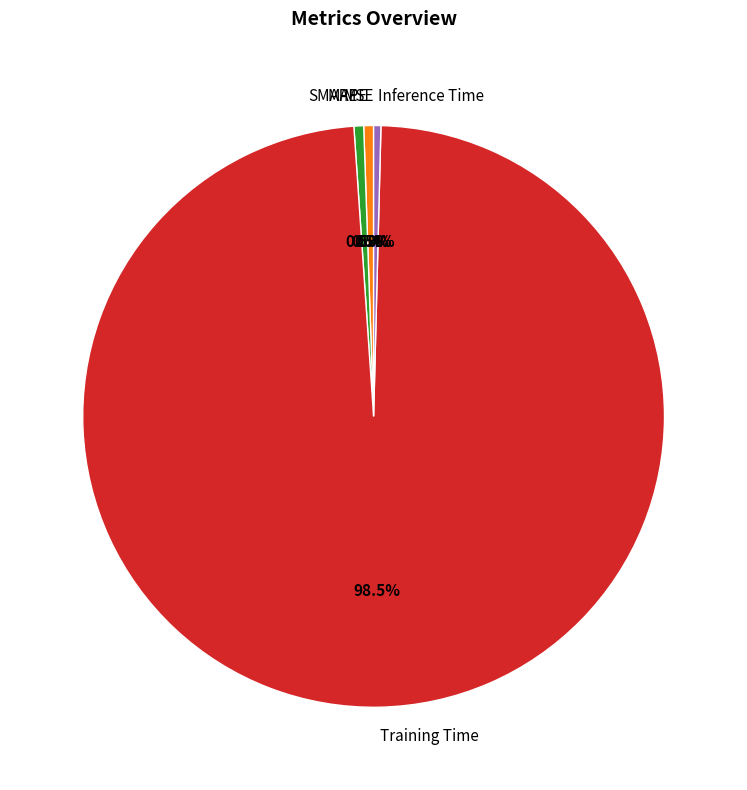

What is the total percentage of Training Time and SMAPE?

99.1%